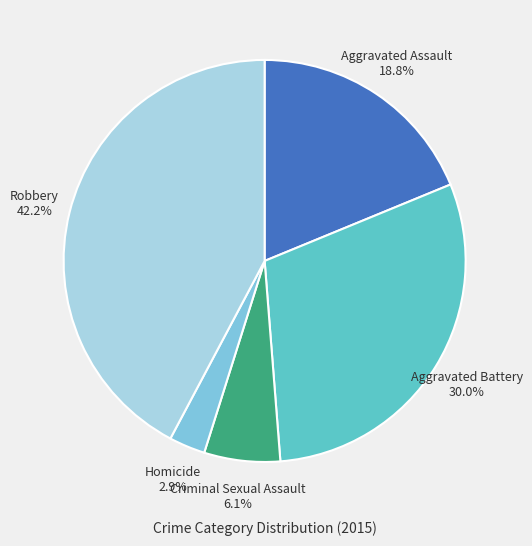

Which slice is the smallest?

Homicide